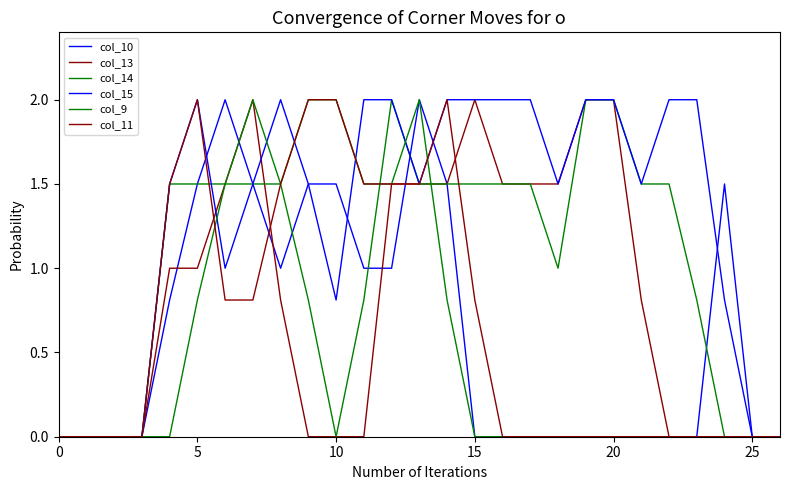

How many lines are shown in the chart?

6